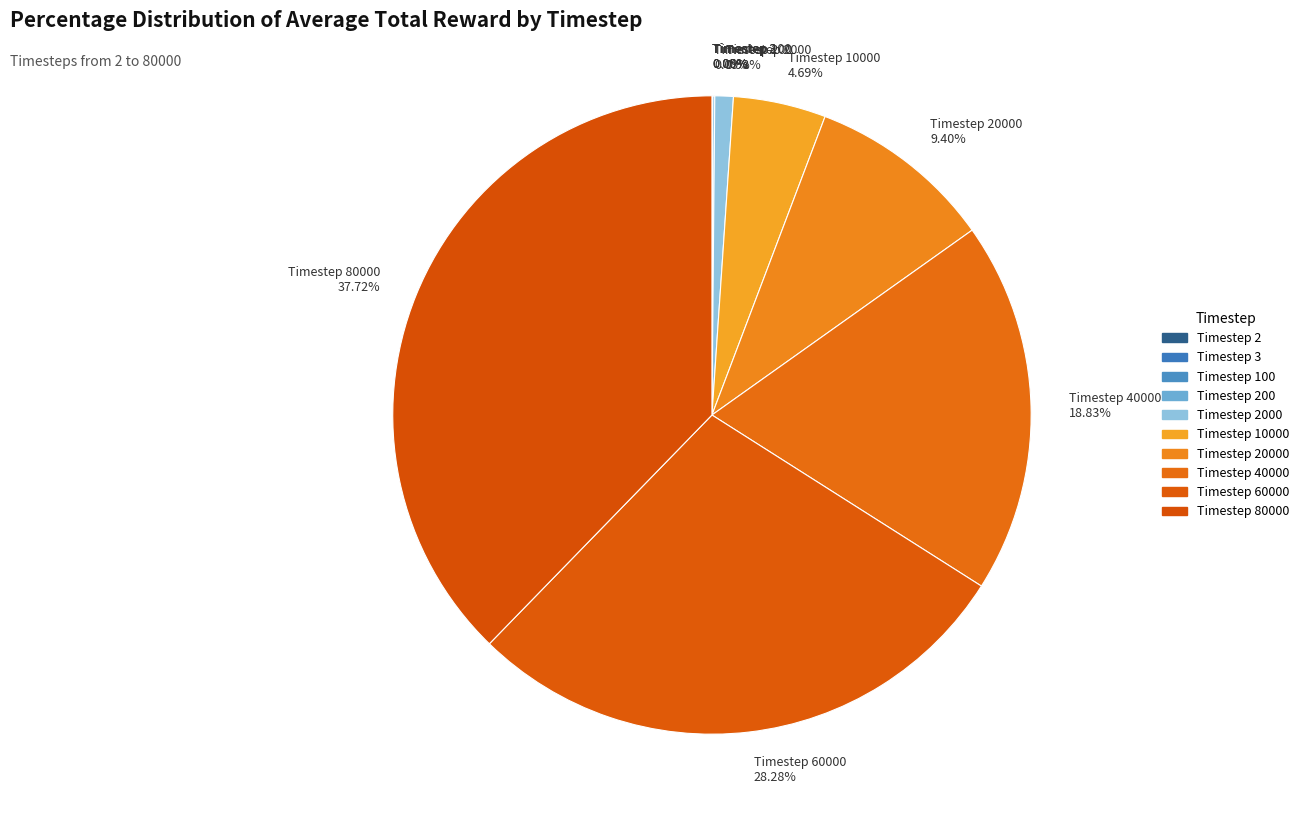

Which slice is the largest?

Timestep 80000 37.72%